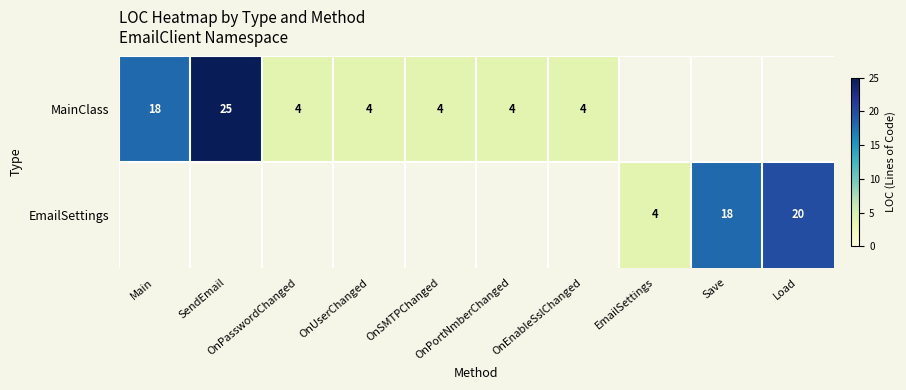

Which has a higher value, OnPasswordChanged or OnSMTPChanged?

OnPasswordChanged